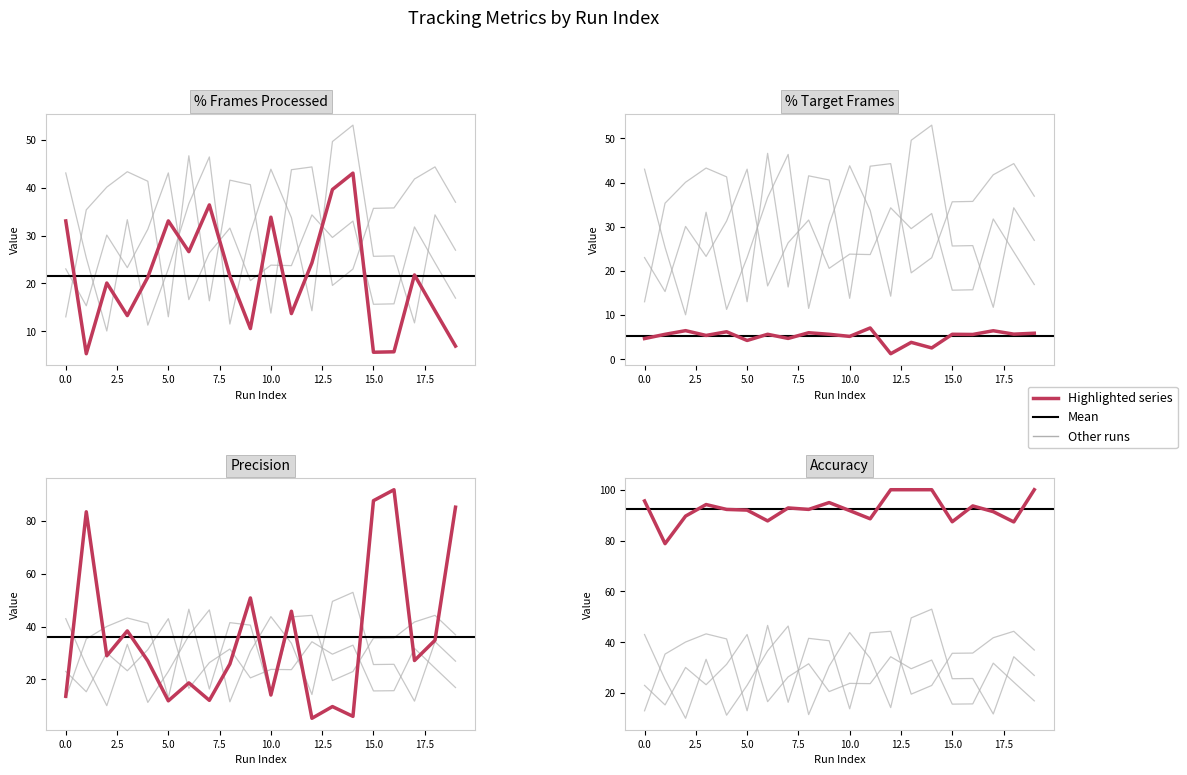

True or false: precision has a value of 50.9 at 9.

True